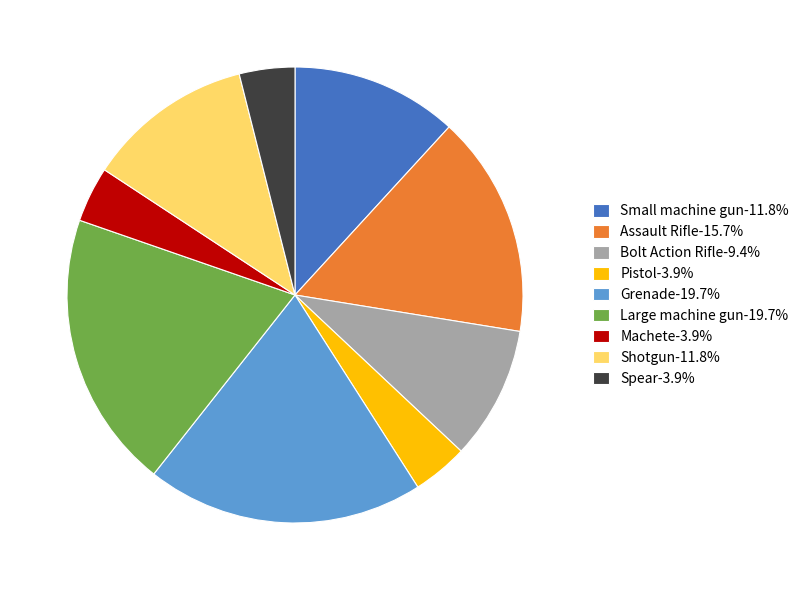

Is there a majority slice in this chart?

No